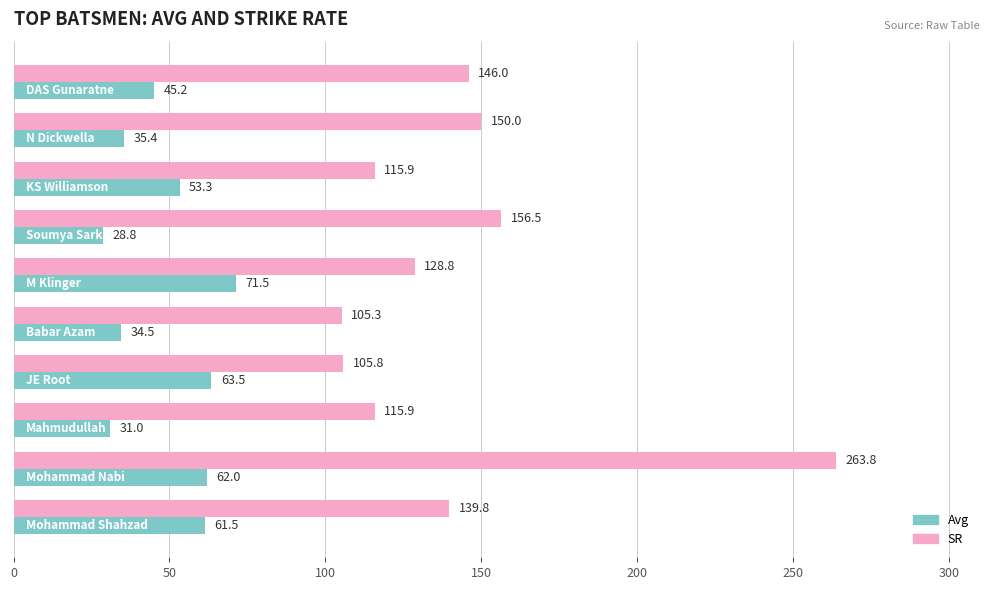

List the series in order of their overall mean, lowest first.

Avg, SR